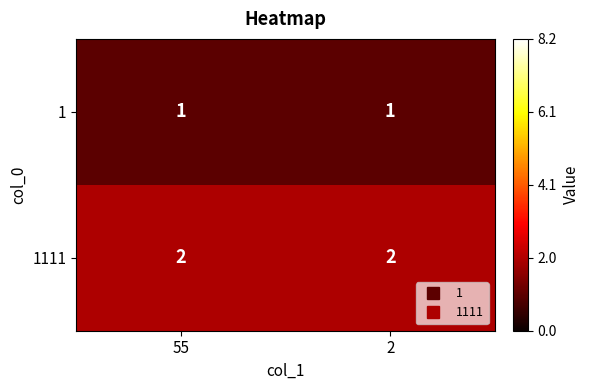

Is the value of 1 at 55 greater than the value of 1111 at 55?

No